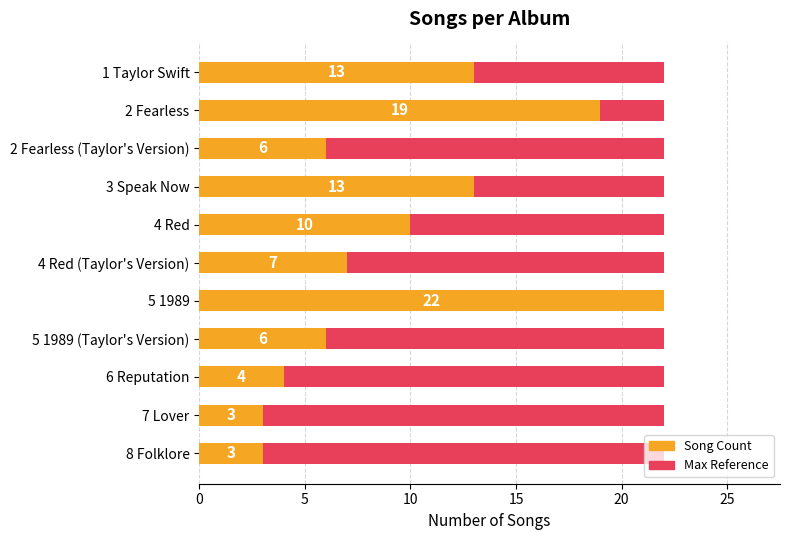

What is the maximum value shown in the chart?

22.0